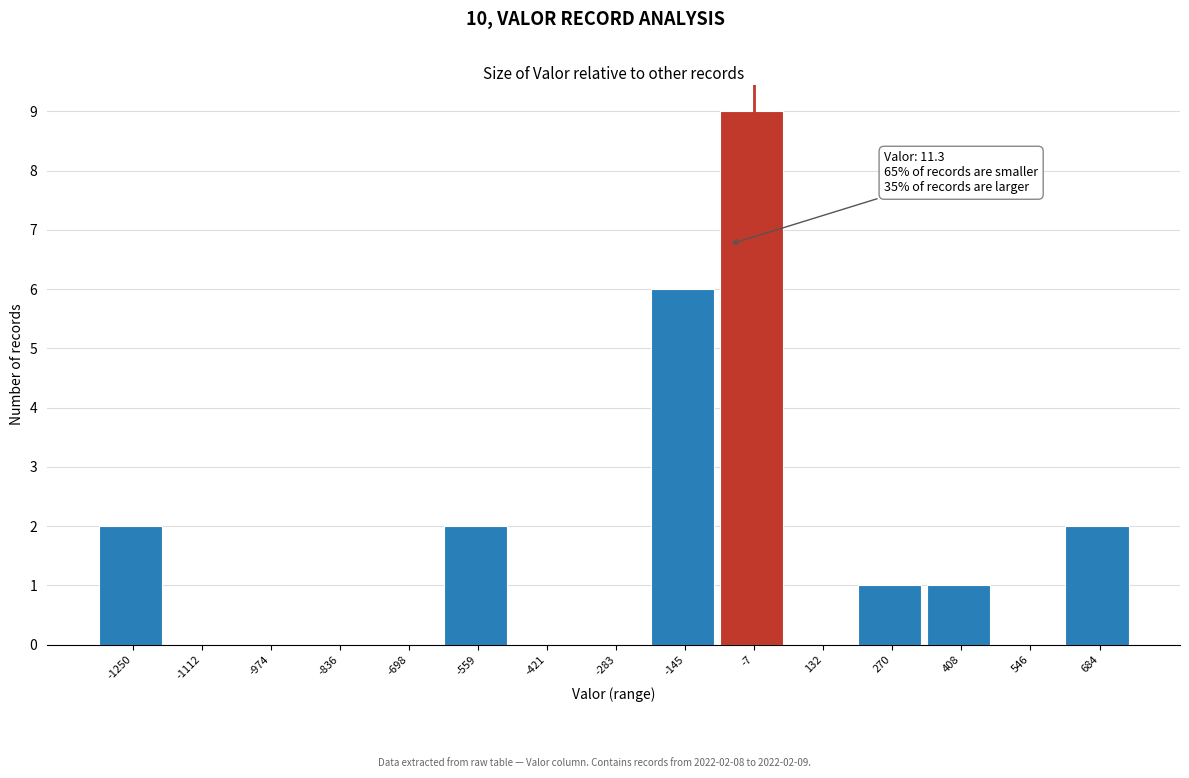

Reading left to right, transcribe all the data shown in this chart.

-1250=2	-1112=0	-974=0	-836=0	-698=0	-559=2	-421=0	-283=0	-145=6	-7=9	132=0	270=1	408=1	546=0	684=2